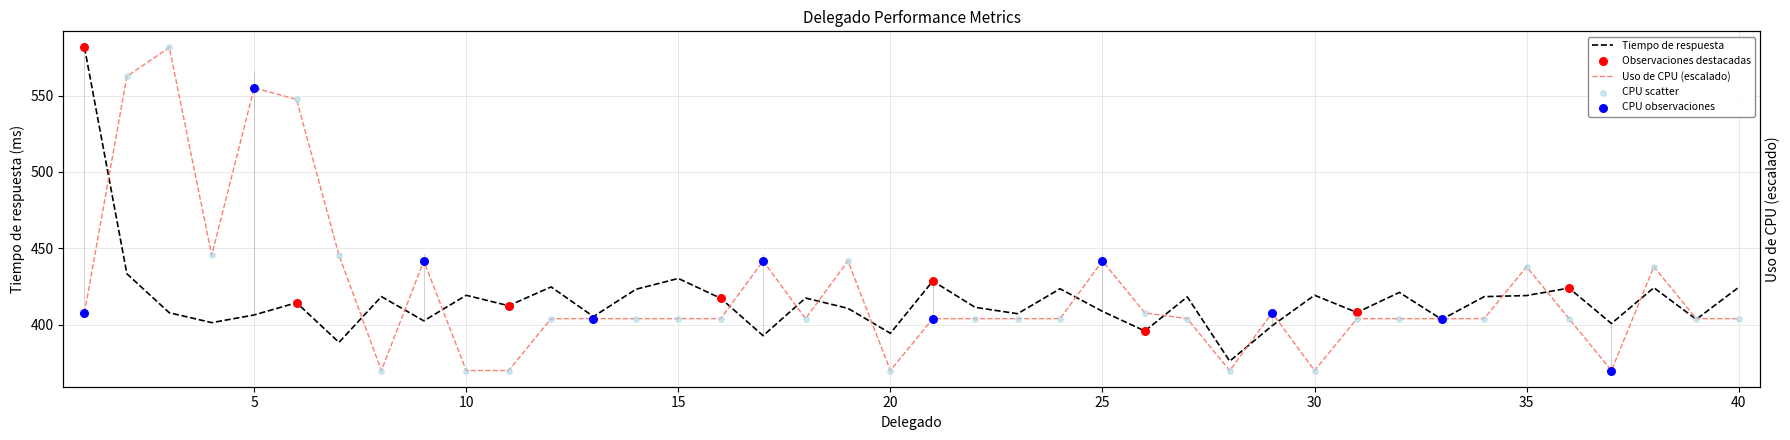

Which series reaches the maximum Y coordinate?

Uso de CPU